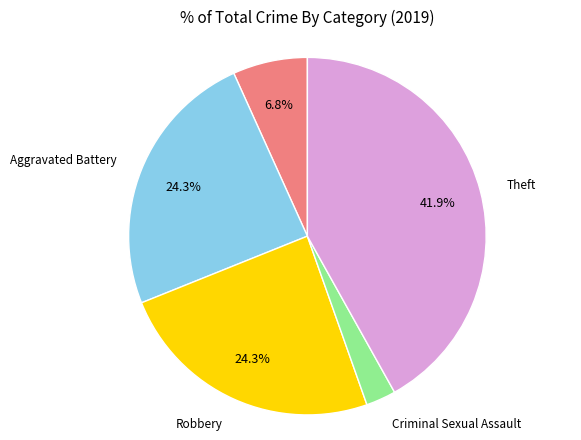

Is there any slice that represents more than half of the pie?

No